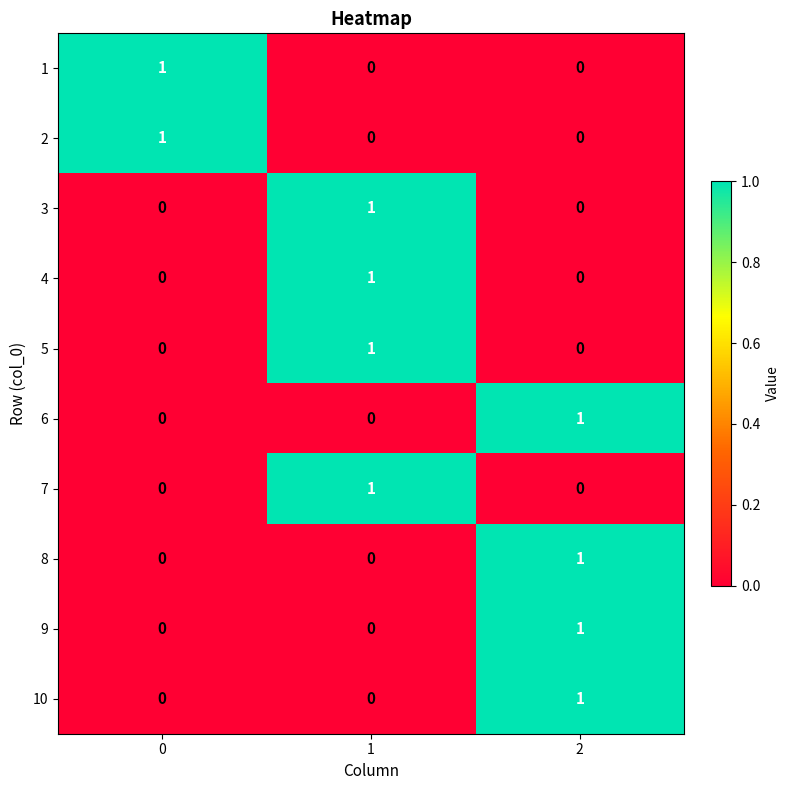

How many 10 values are between 0 and 1?

3